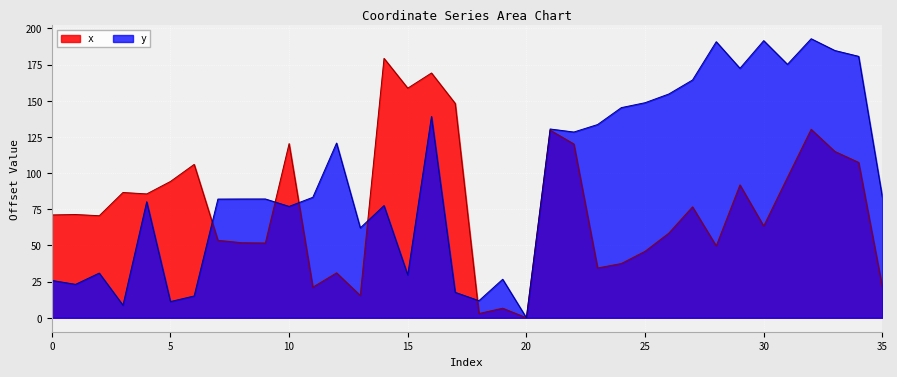

The value of x at 30 is 63.4. True or false?

True